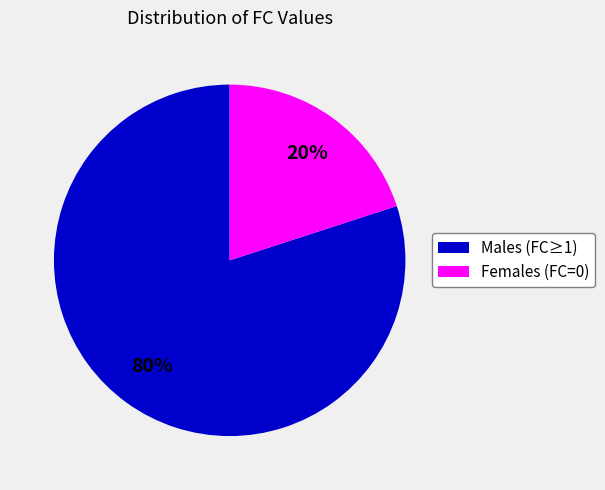

To the nearest percent, what is the difference between the largest and smallest slice percentages?

60%